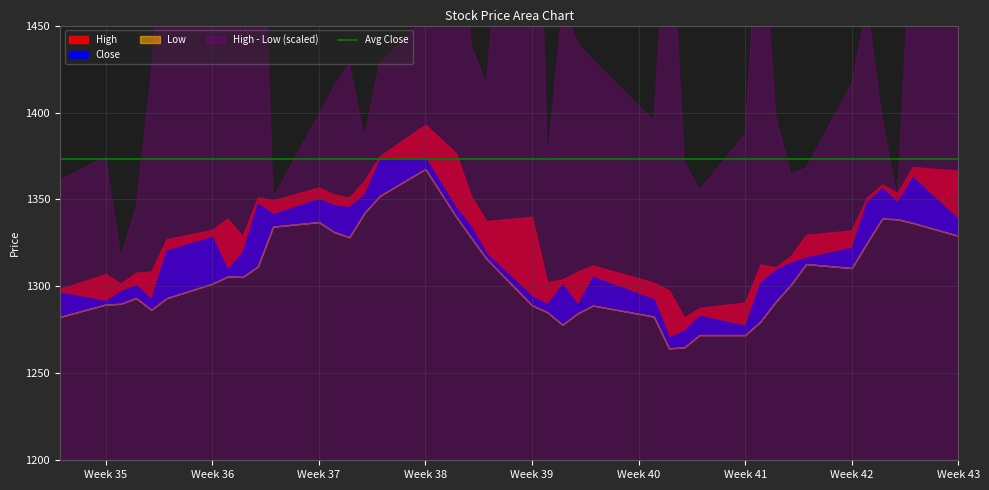

How many interior local valleys does the High series have?

9